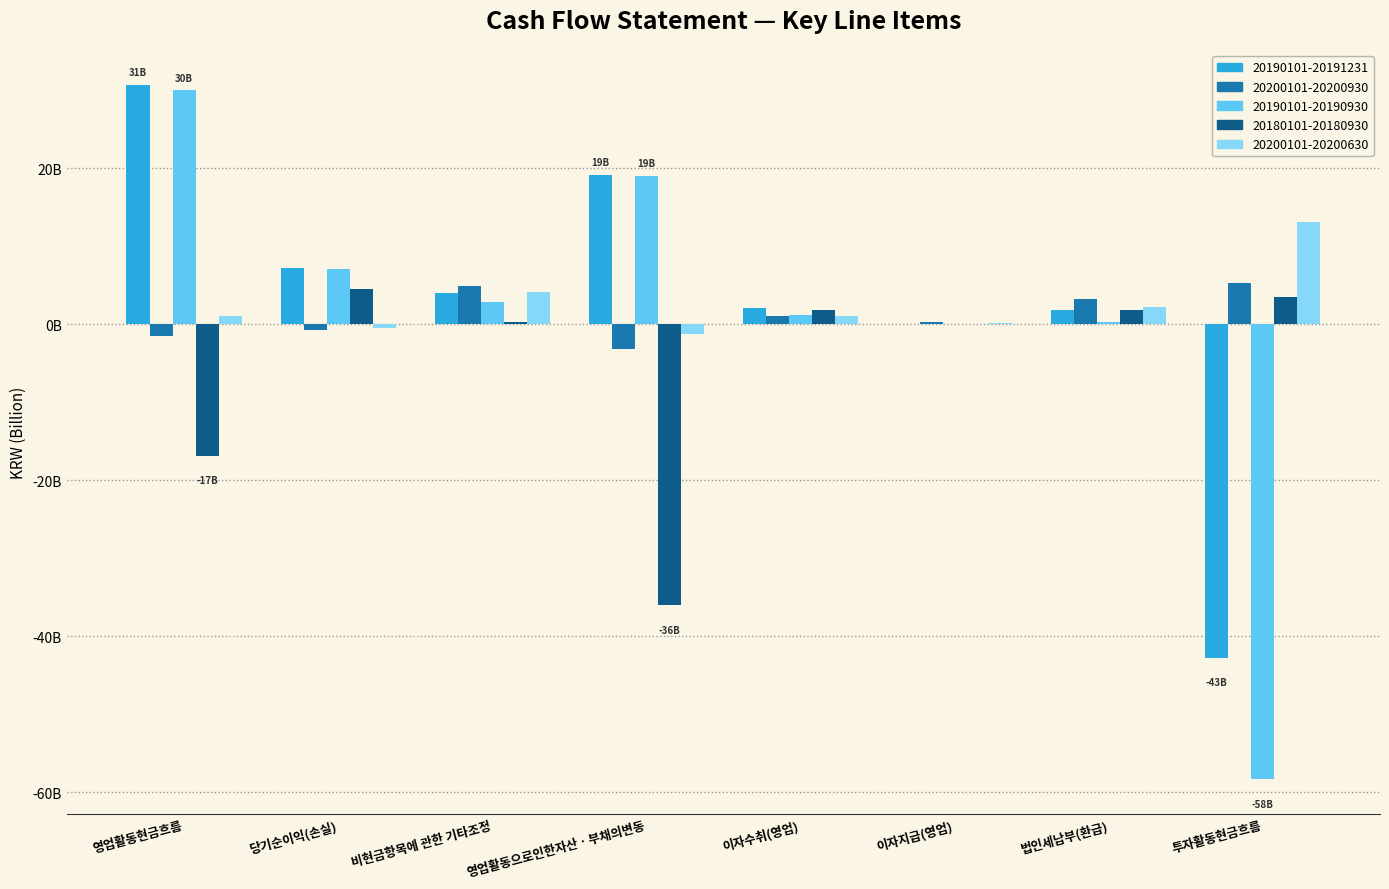

What is the difference between the maximum and minimum values in the 20200101-20200630 series?

14.4